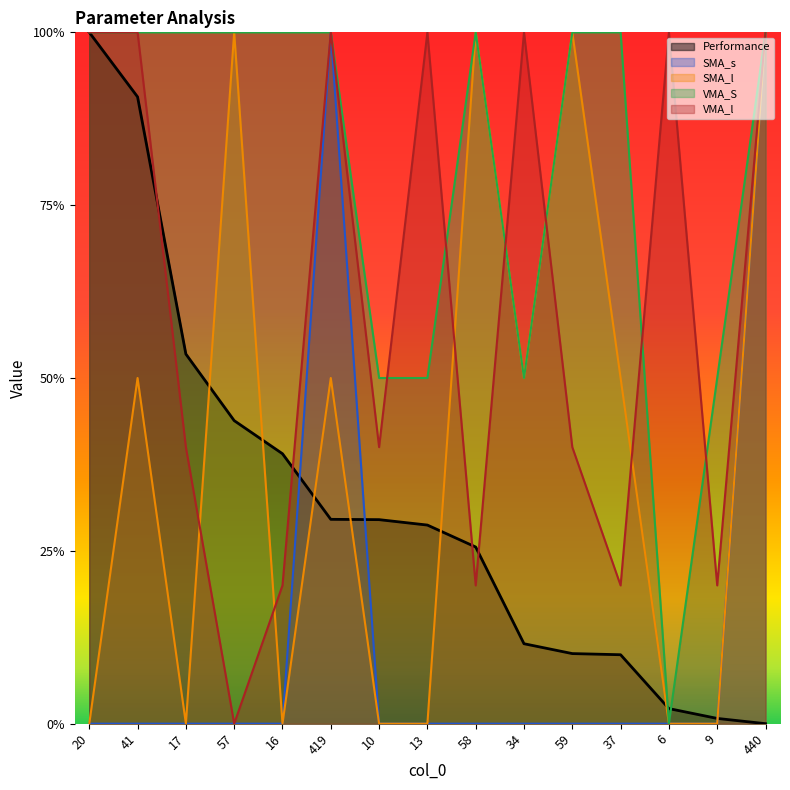

The Performance series shows 0.1 at 37. True or false?

True